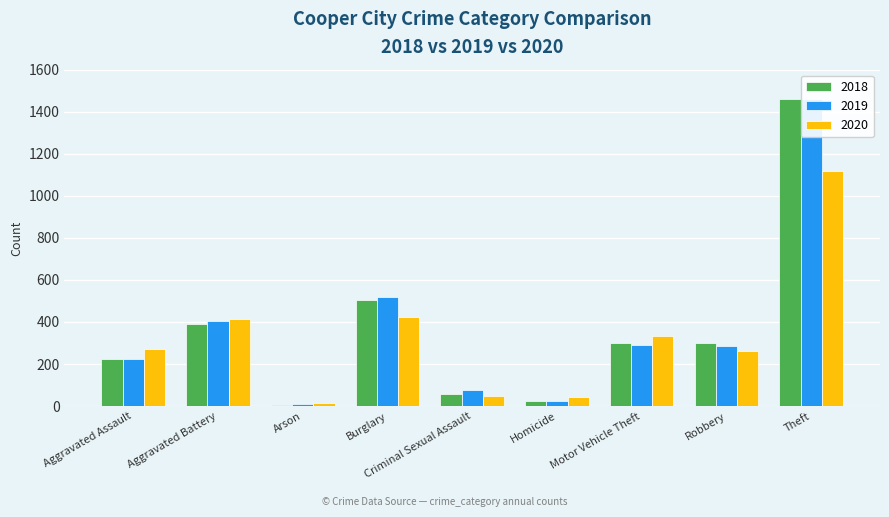

Count the number of data series in this chart.

3